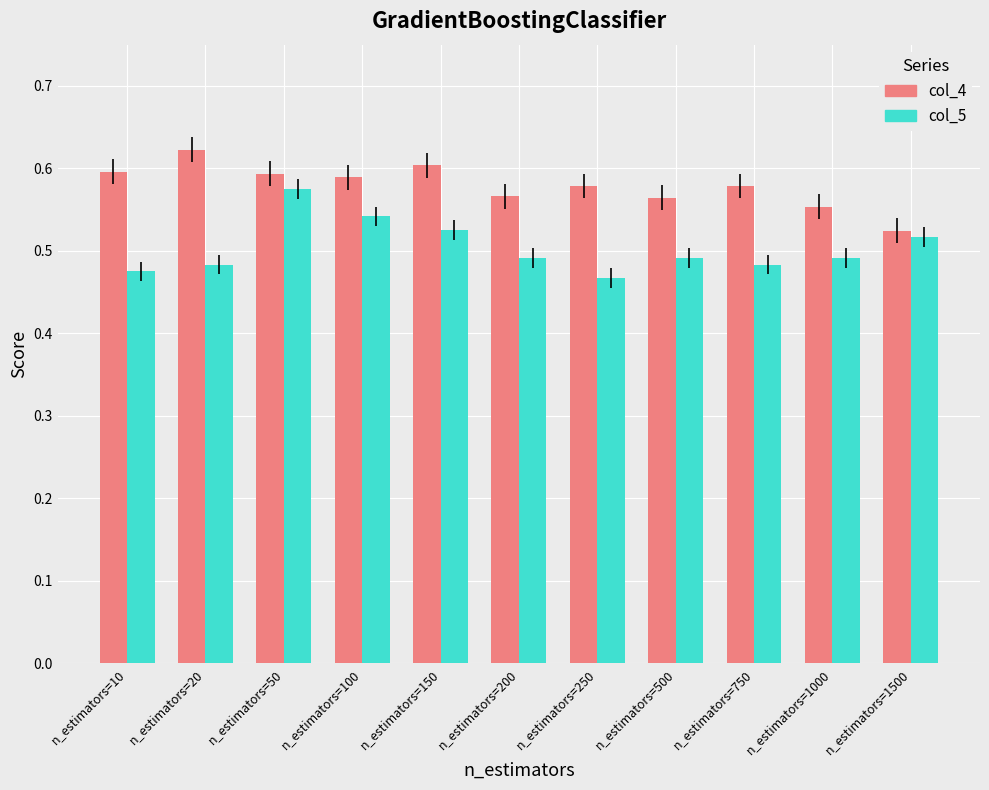

What is the total value across all series at n_estimators=100?

1.1